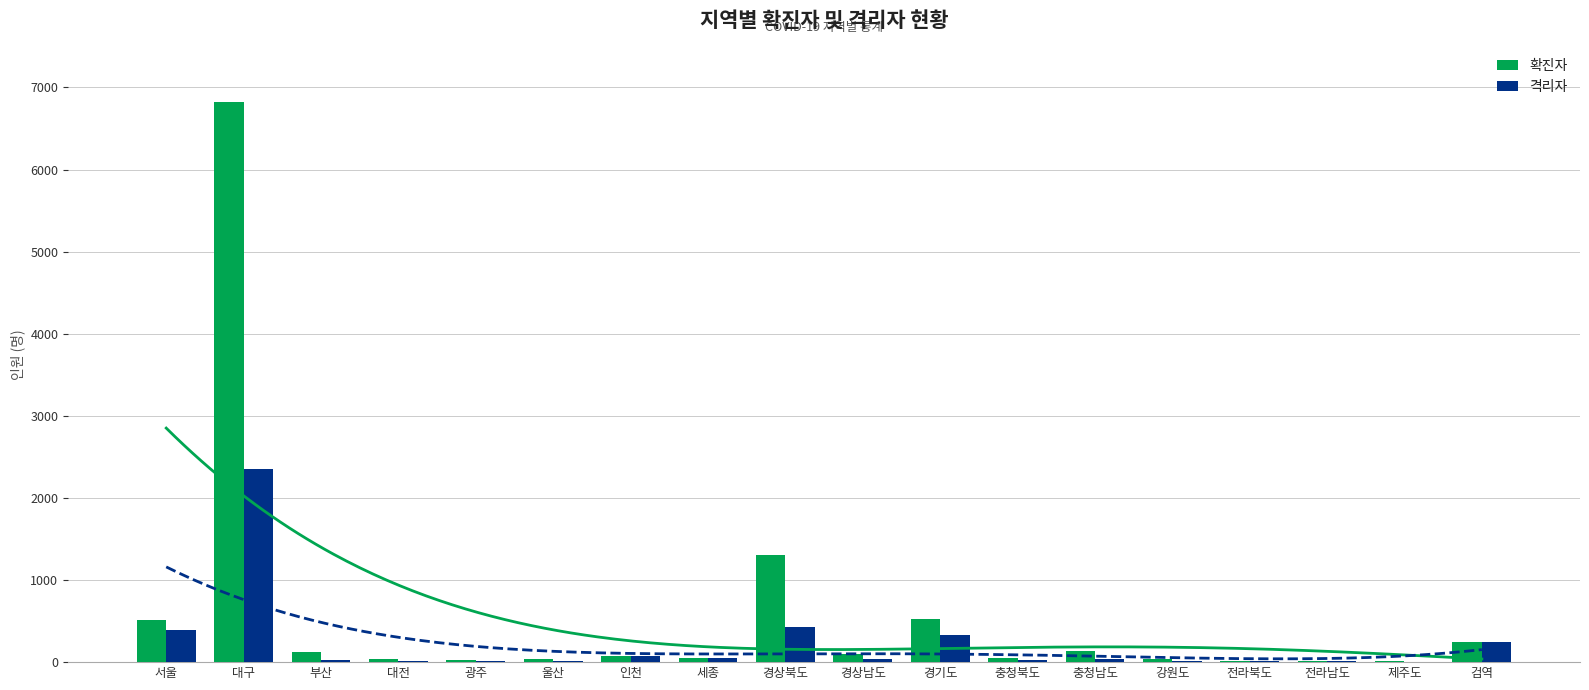

Is the value of 격리자 at 경상북도 greater than the value of 확진자 at 광주?

Yes